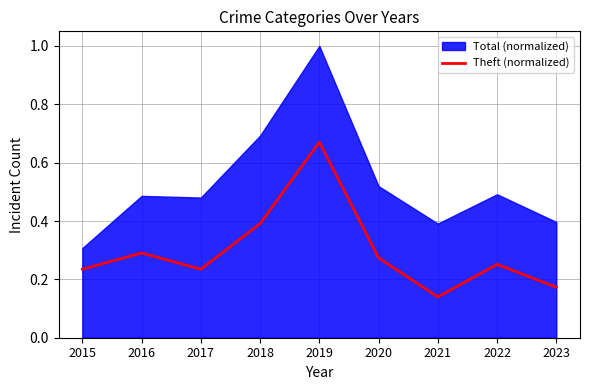

True or false: the data has more than 1 interior local peaks.

True